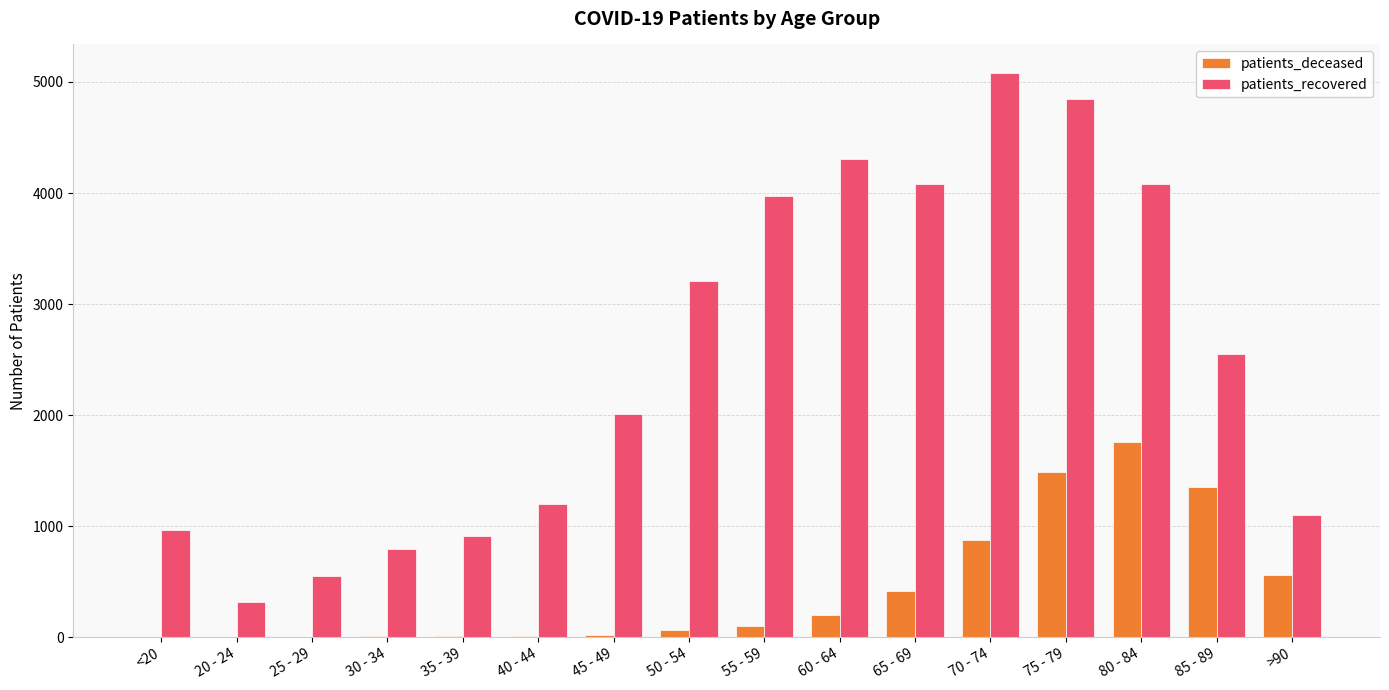

What is the sum of all patients_recovered values?

39981